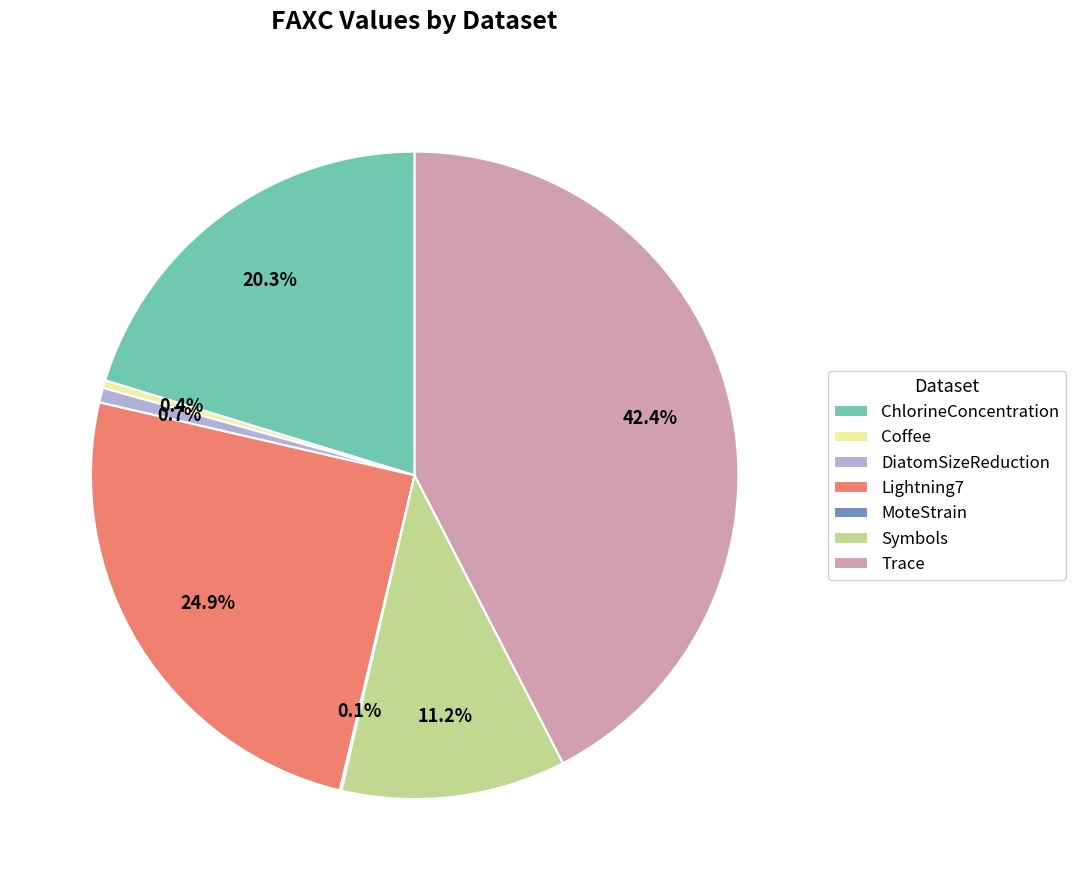

Between Symbols and Lightning7, which is larger?

Lightning7